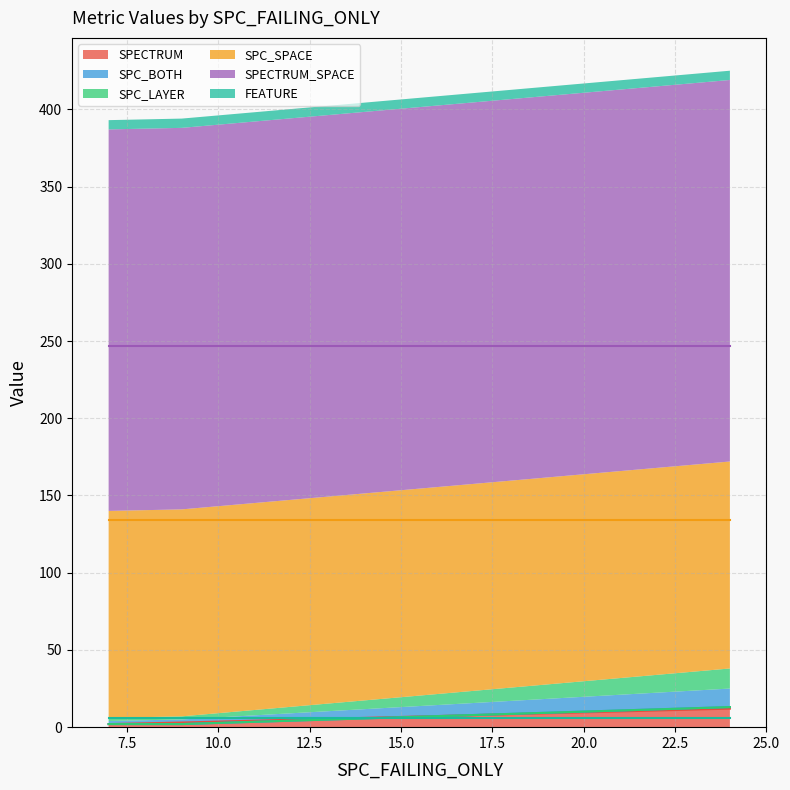

Which series changed the most between 7 and 24?

SPECTRUM